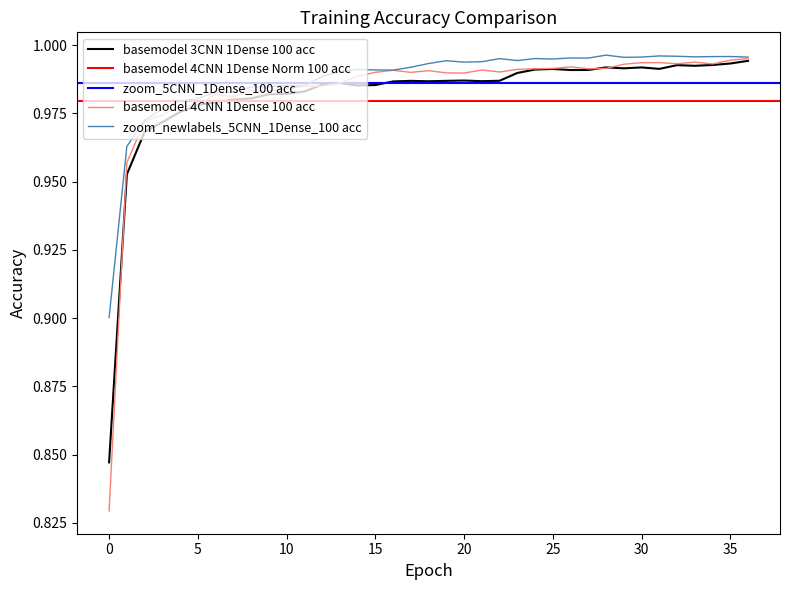

What is the minimum value shown in the chart?

0.8